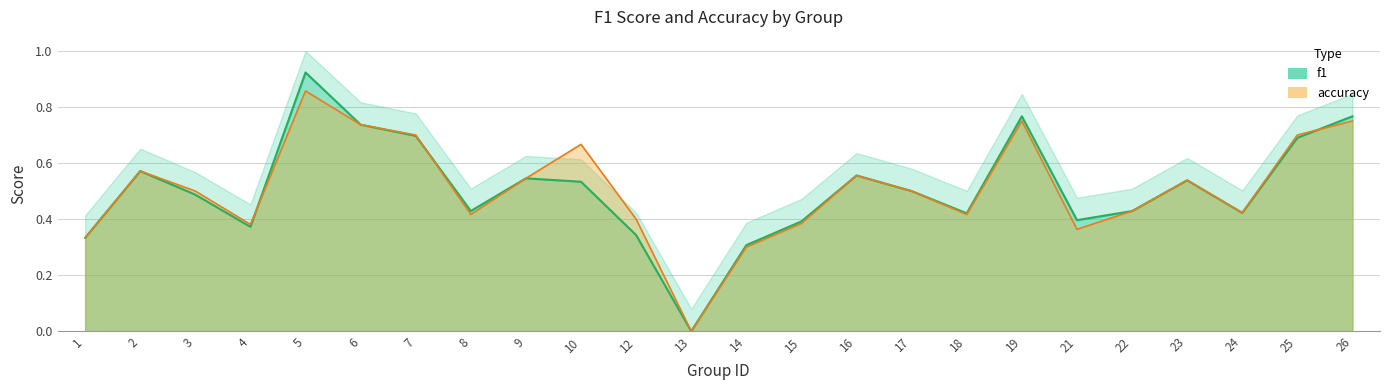

Is it true that f1 equals 0.1 at 1?

False